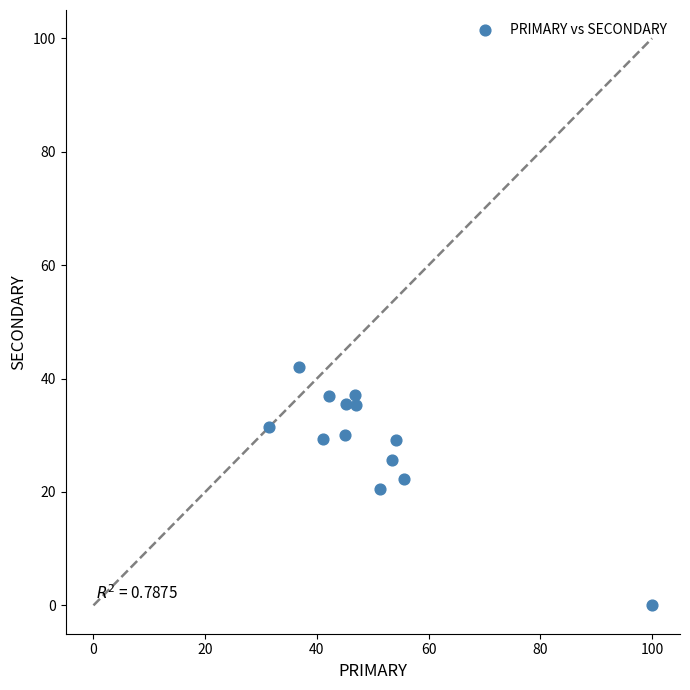

What is the range of X values (max minus min)?

68.5